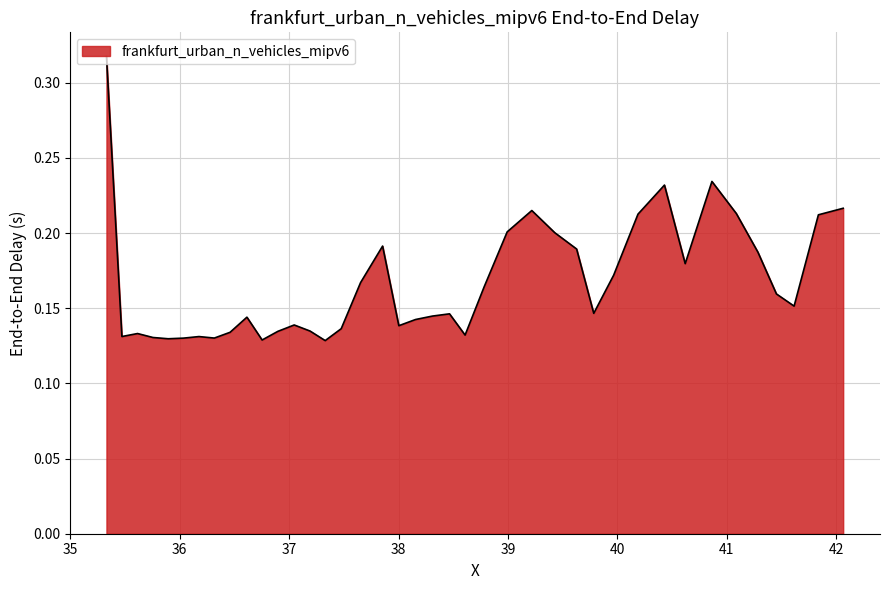

Does the chart display data point markers on the line(s)?

No